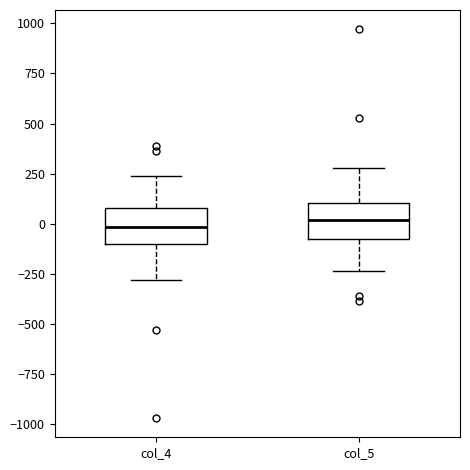

Where does the median line of the box for col_5 sit on the y-axis? The values are not printed on the chart, so give them approximately, as read against the axis.

0